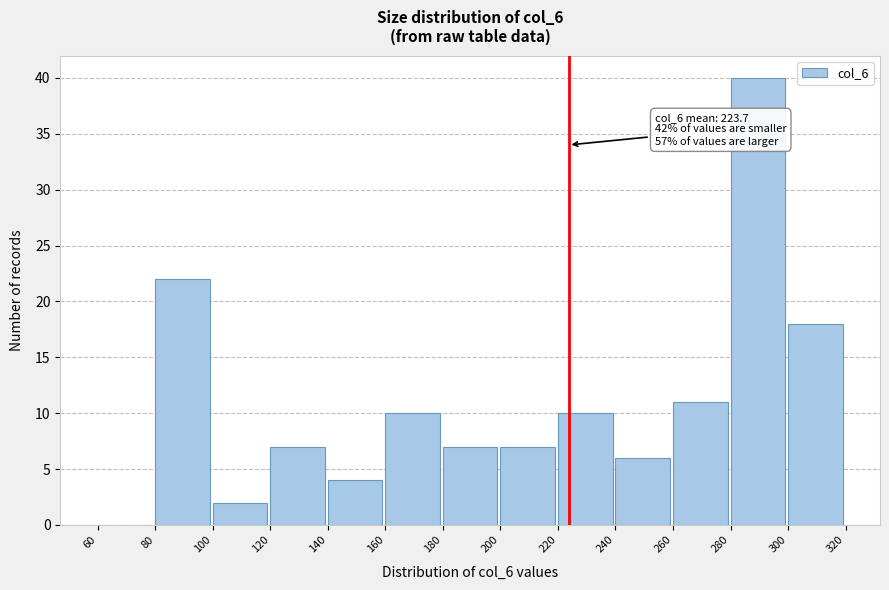

Over which range of the x-axis is the bar tallest?

280 to 300